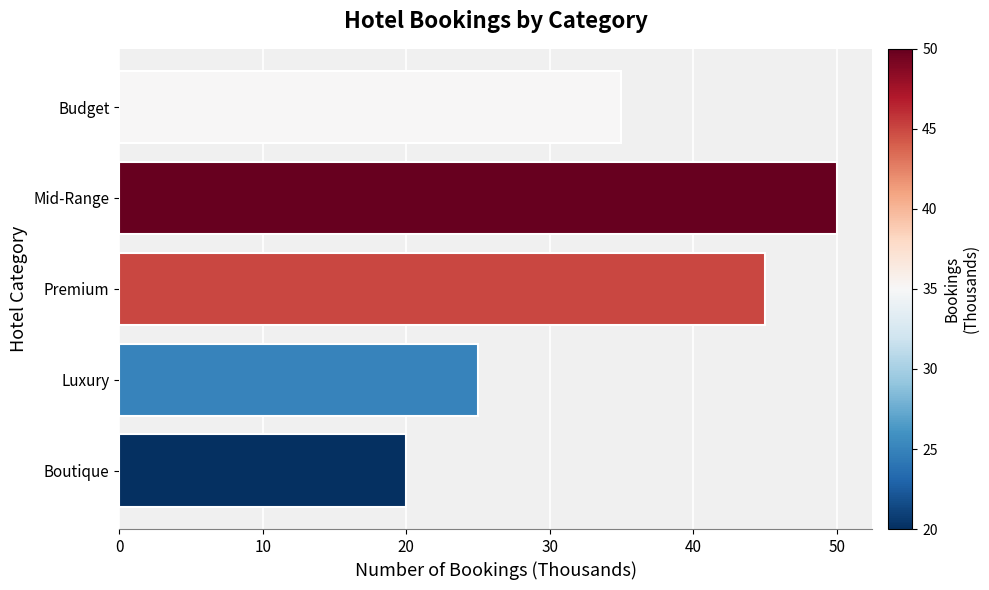

What is the minimum value shown in the chart?

20